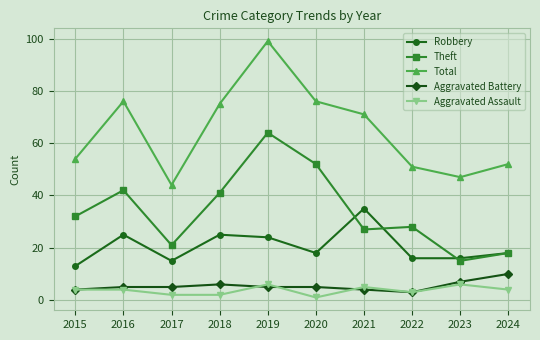

At which category does the chart reach its peak across all series?

2019